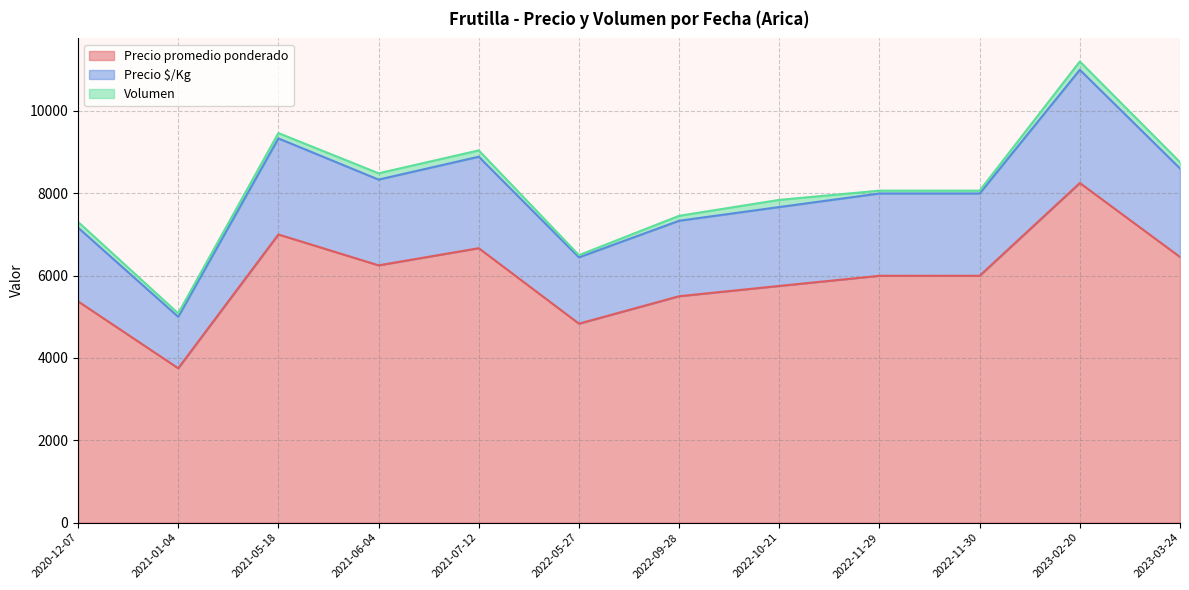

The value of Precio promedio ponderado at 2021-07-12 is 6666.7. True or false?

True